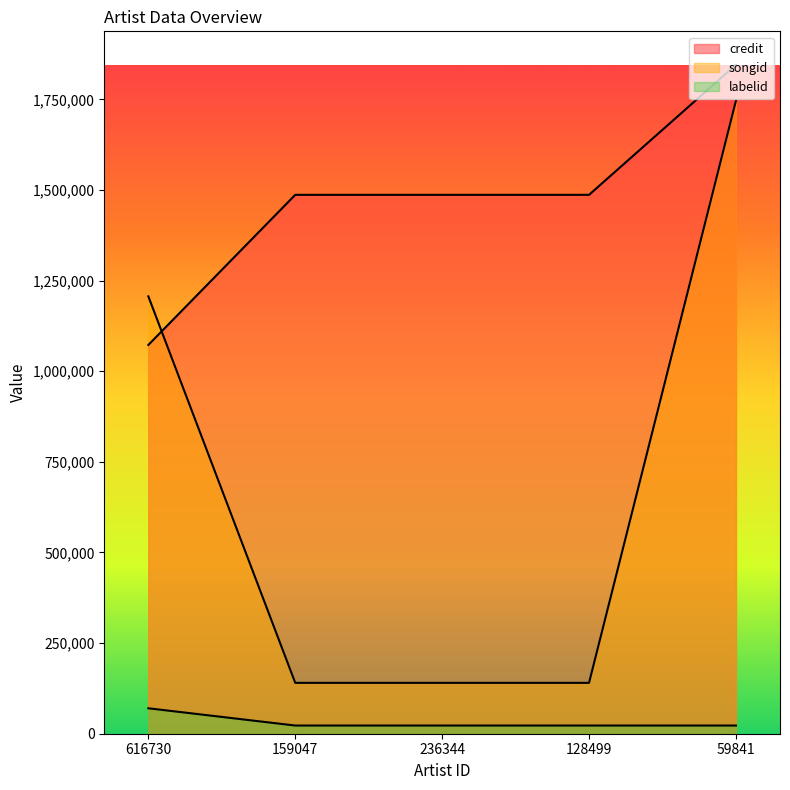

What is the label of the 1st point from the left?

616730